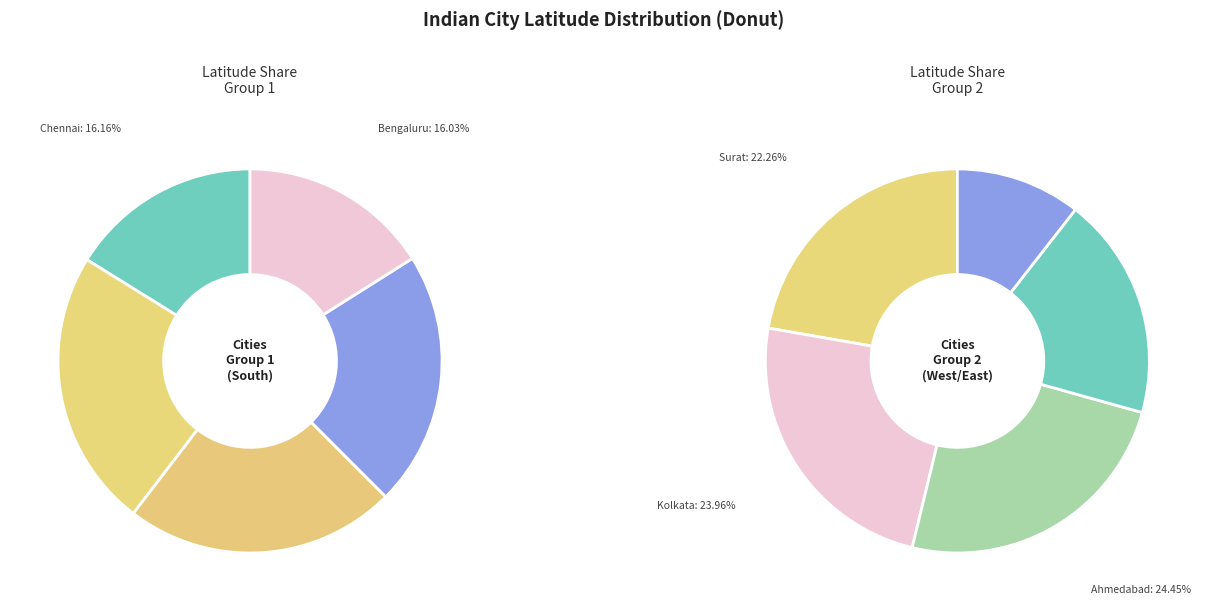

Is there any slice that represents more than half of the pie?

No